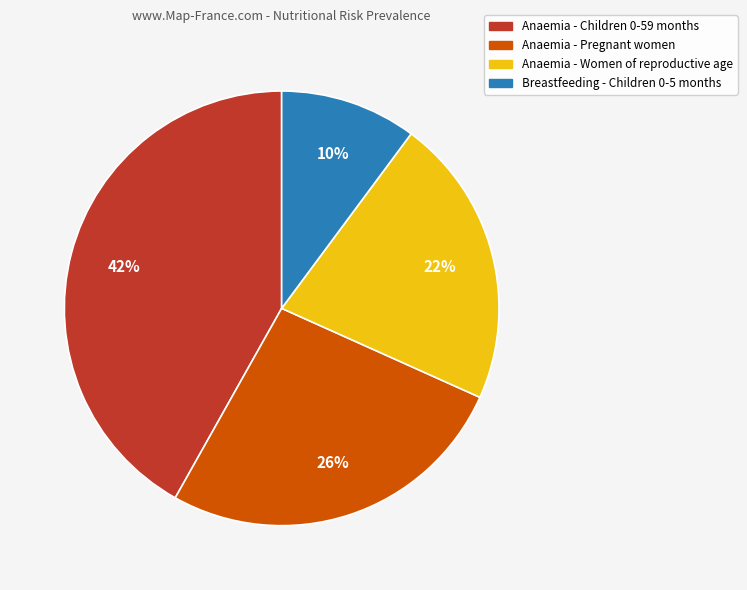

True or false: Anaemia - Women of reproductive age accounts for 14% of the total.

False